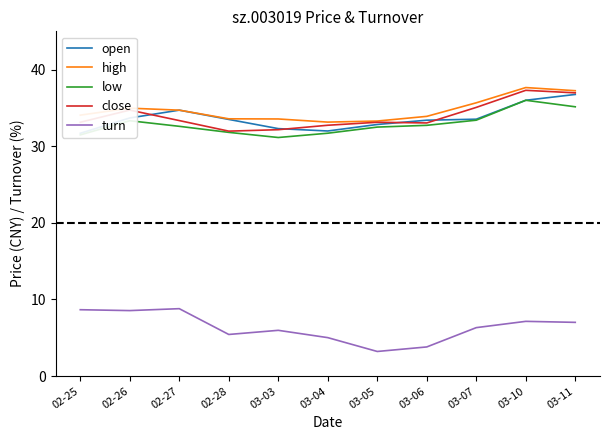

Reading left to right, transcribe all the data shown in this chart.

open: 31.7	33.7	34.7	33.5	32.3	32.0	32.8	33.4	33.5	36.0	36.8
high: 34.1	35.0	34.7	33.6	33.6	33.1	33.3	33.9	35.7	37.7	37.2
low: 31.5	33.3	32.6	31.8	31.1	31.7	32.5	32.7	33.4	36.0	35.1
close: 33.1	34.7	33.4	32.0	32.2	32.7	33.1	33.0	35.1	37.3	37.0
turn: 8.7	8.5	8.8	5.4	6.0	5.0	3.2	3.8	6.3	7.1	7.0